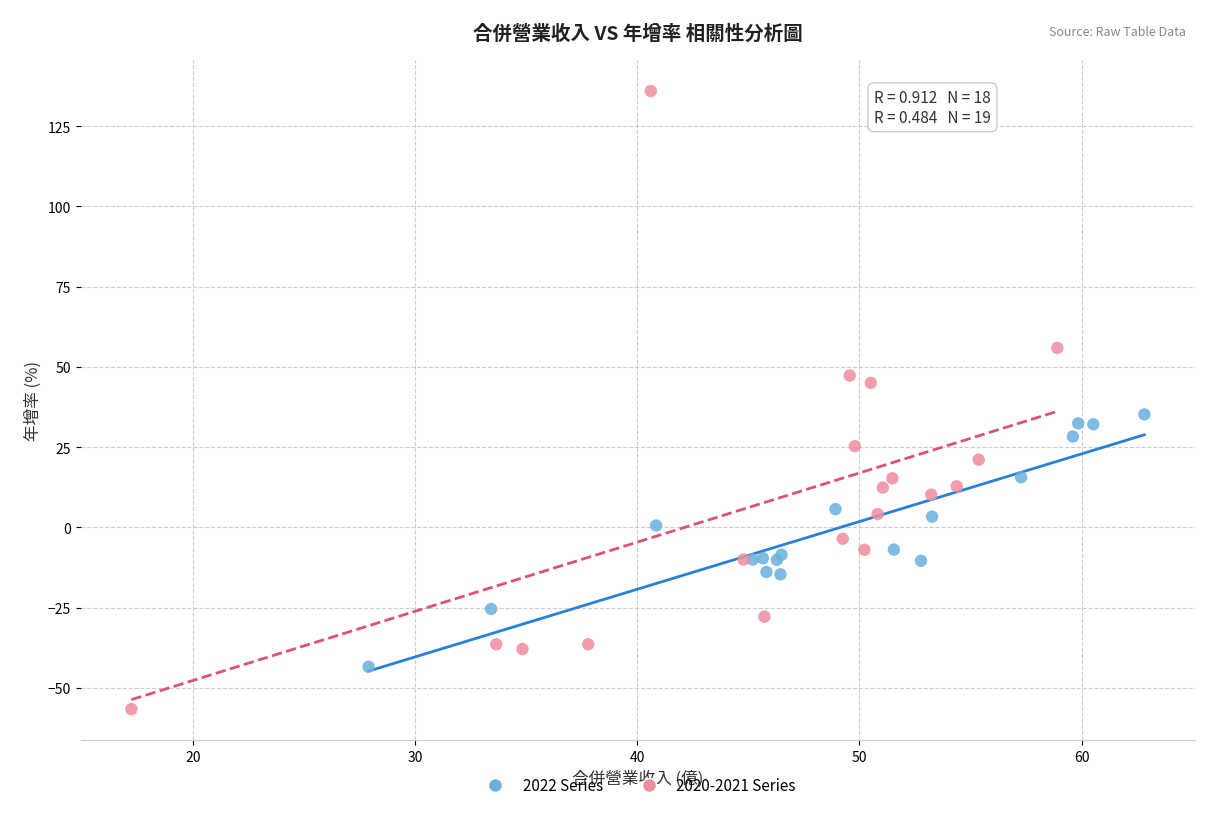

Which series contains the highest Y value?

2020-2021 Series